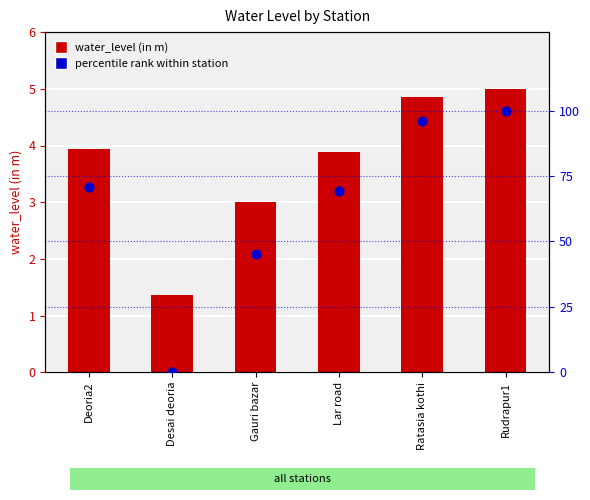

Which series has the largest total across all categories?

percentile rank within station